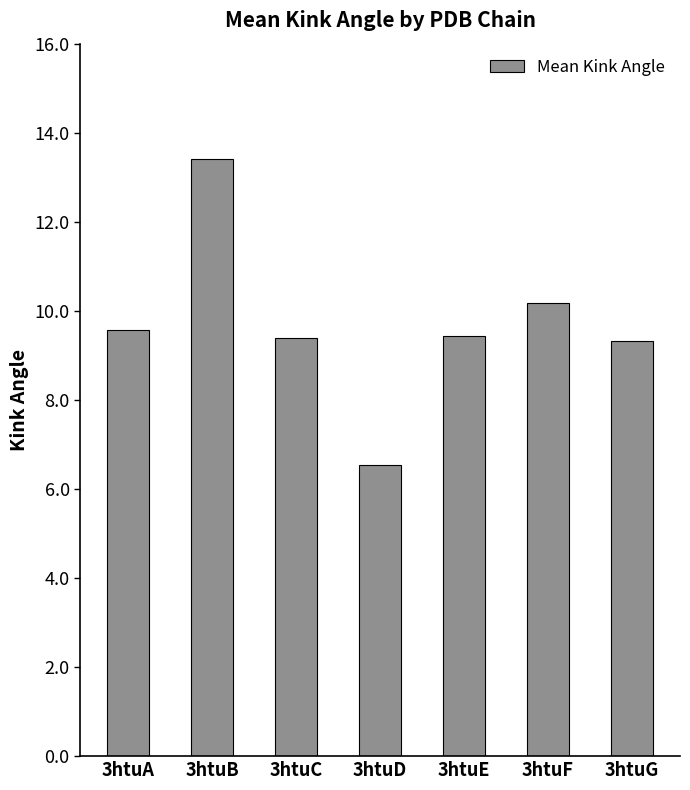

What is the change in value from 3htuA to 3htuC?

-0.2